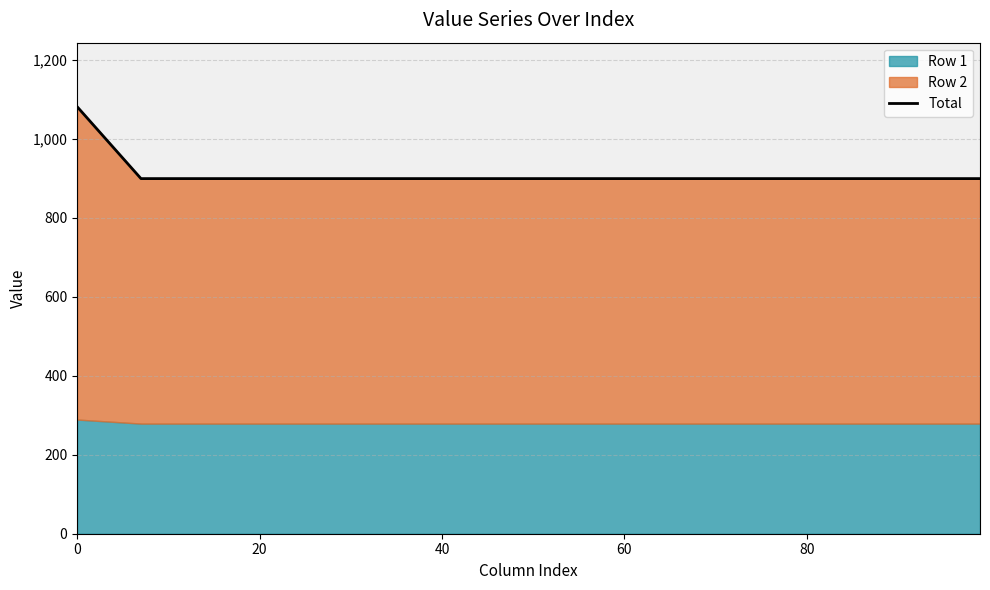

True or false: the data has more than 1 interior local peaks.

False